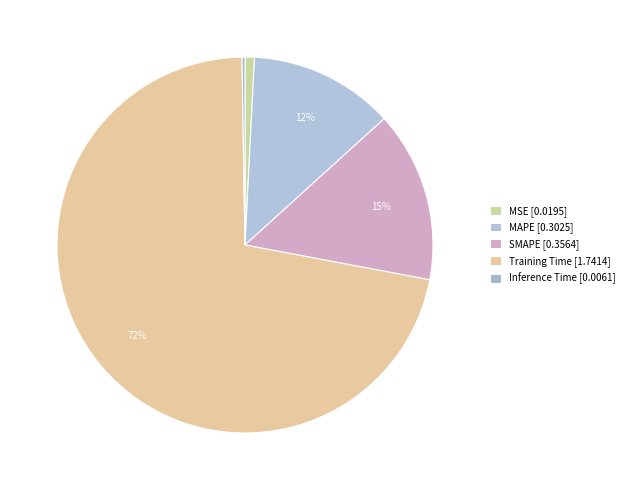

Which slice is the smallest?

Inference Time